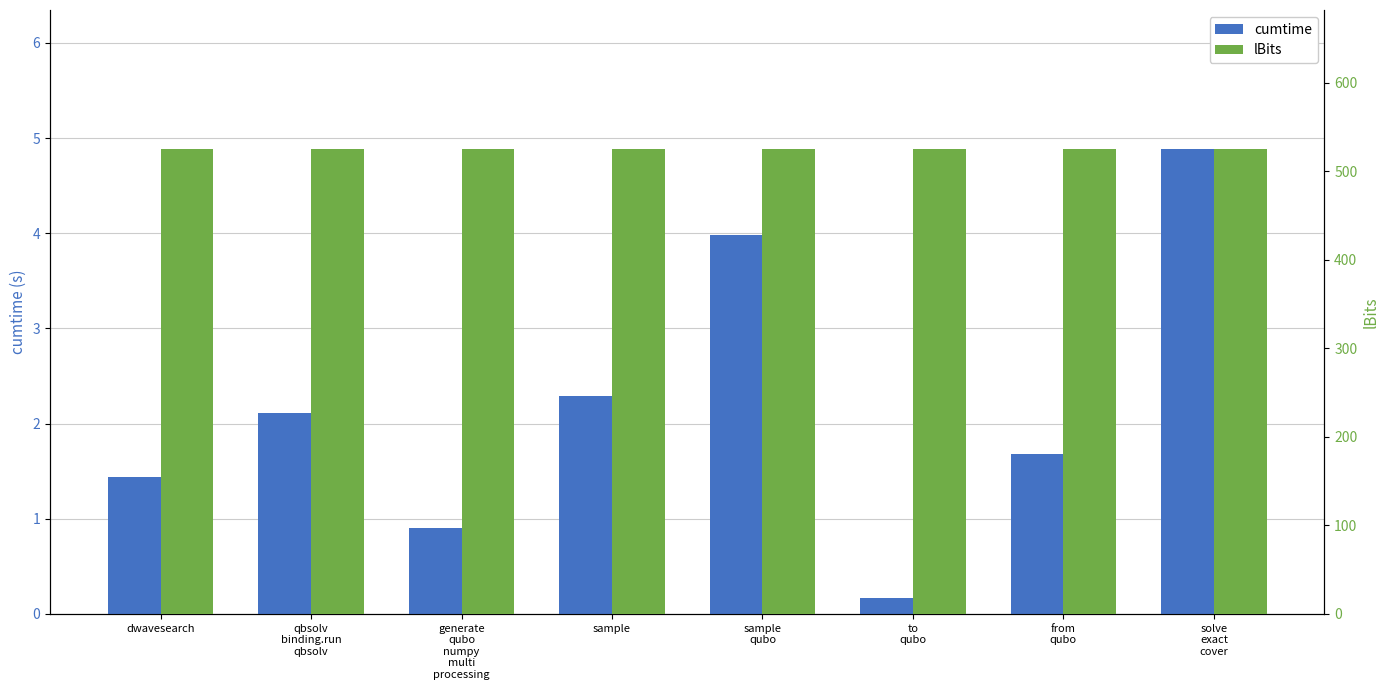

Rank the categories by lBits value from lowest to highest.

dwavesearch, qbsolv
binding.run
qbsolv, generate
qubo
numpy
multi
processing, sample, sample
qubo, to
qubo, from
qubo, solve
exact
cover